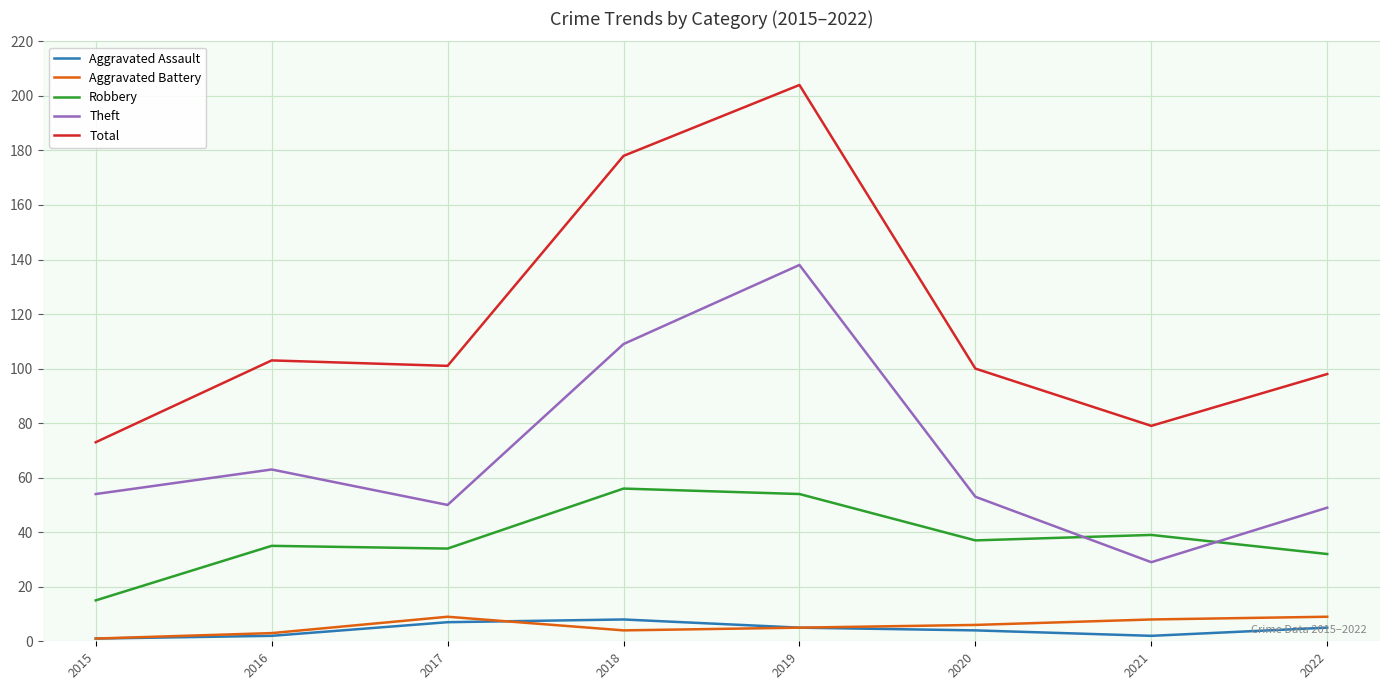

Which series has the largest range (max minus min)?

Total